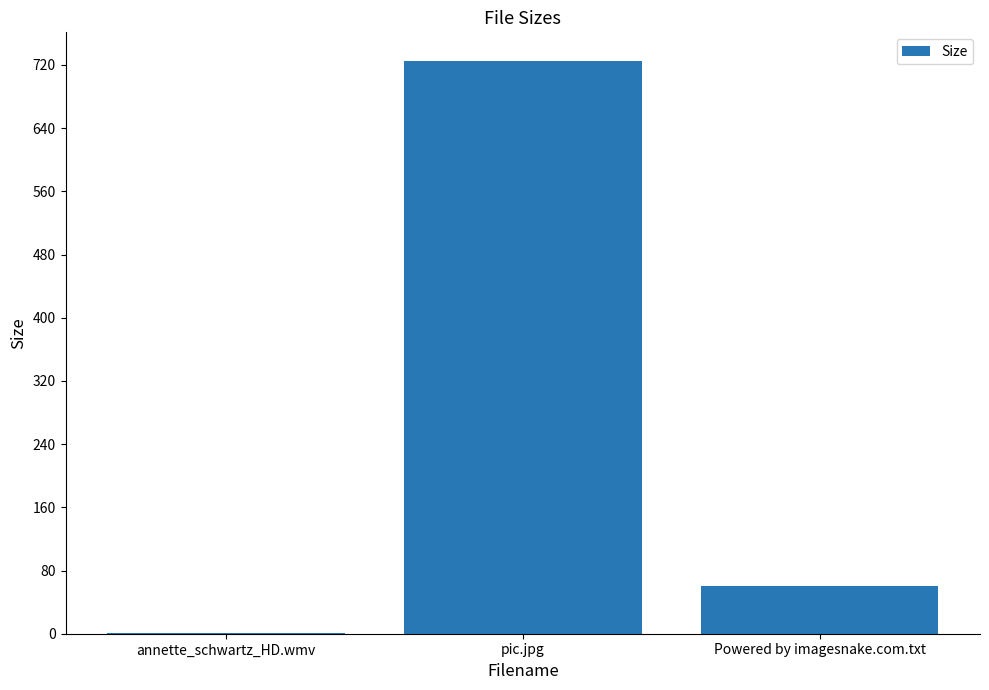

What is the difference between the values at Powered by imagesnake.com.txt and annette_schwartz_HD.wmv?

59.9